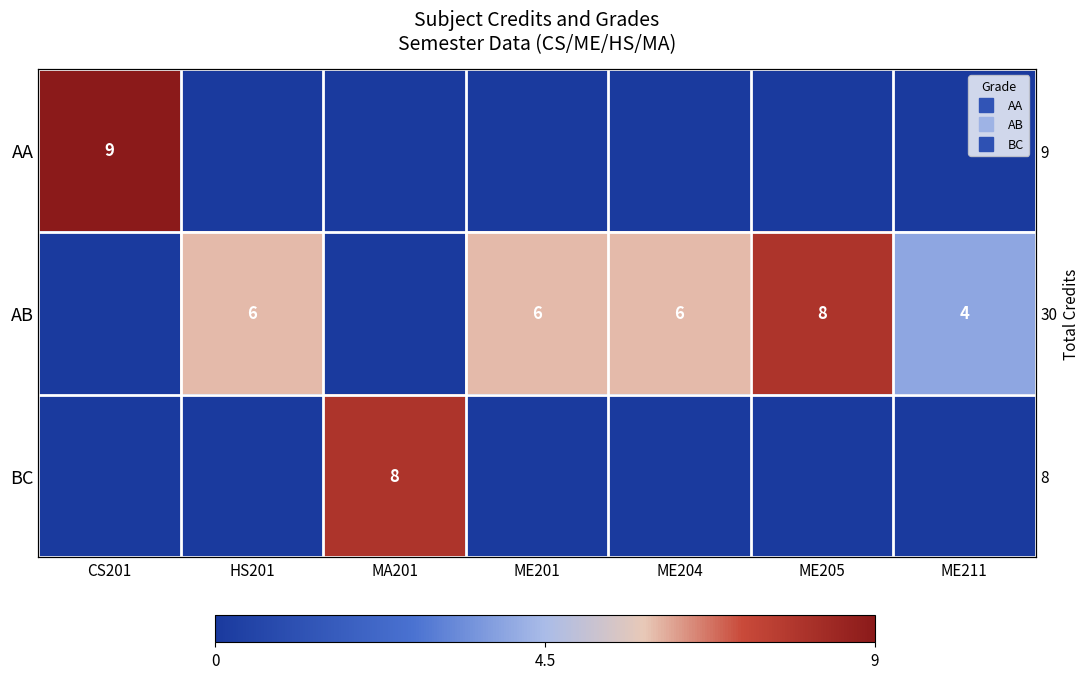

What is the total value across all series at ME205?

8